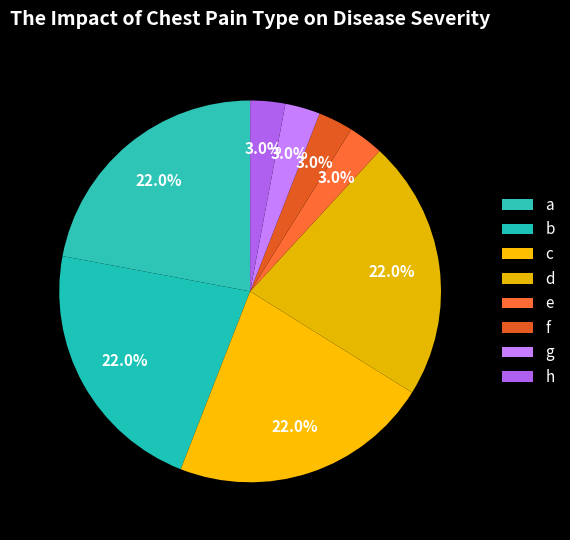

How many slices are in this pie chart?

8